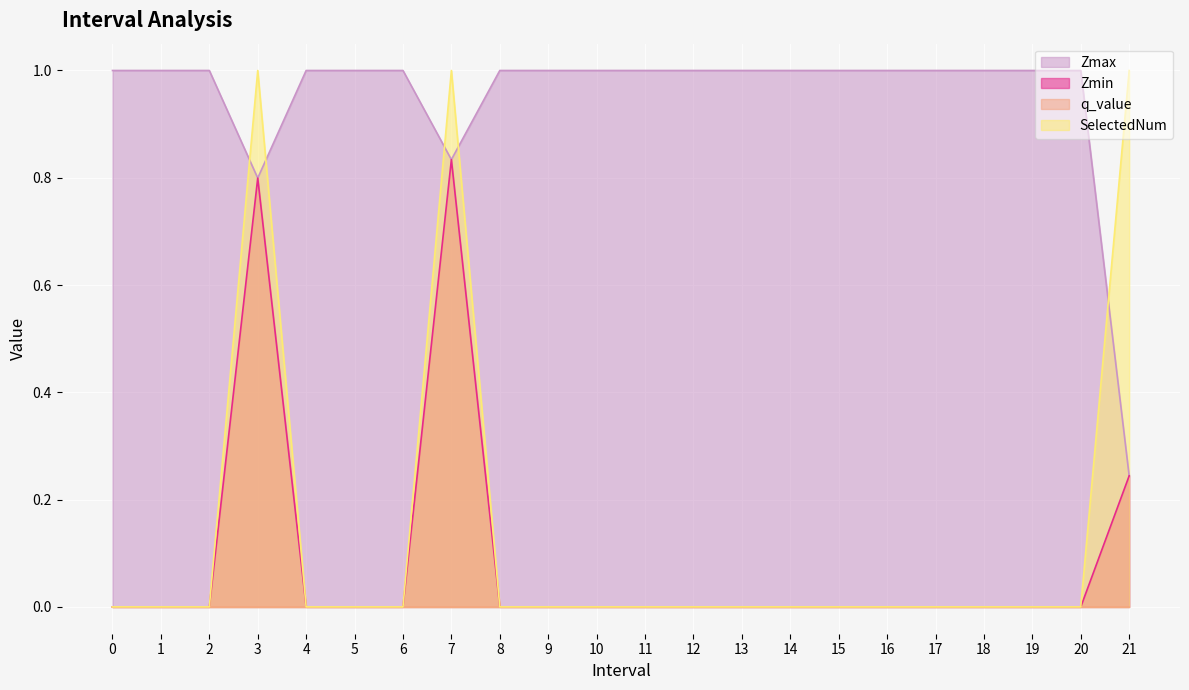

What is the difference between the second highest and second lowest values in the Zmax series?

0.2